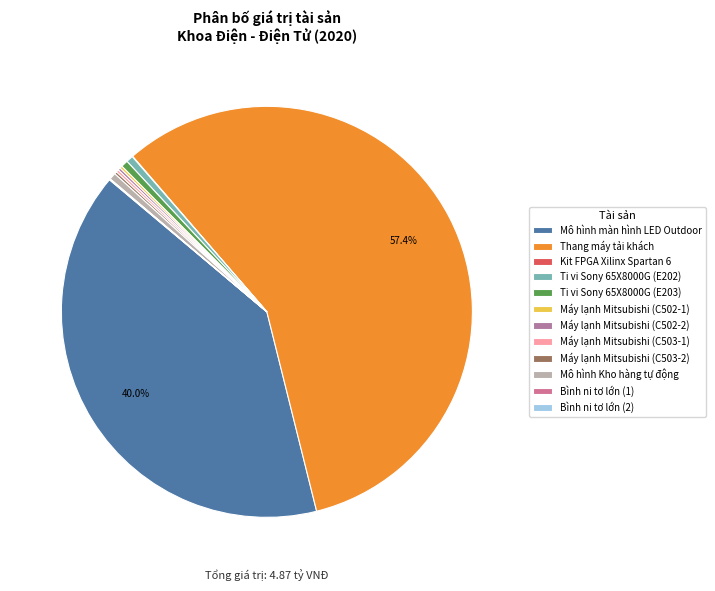

Approximately how many times larger is the value at Máy lạnh Mitsubishi (C503-1) compared to Máy lạnh Mitsubishi (C502-1)?

1.0